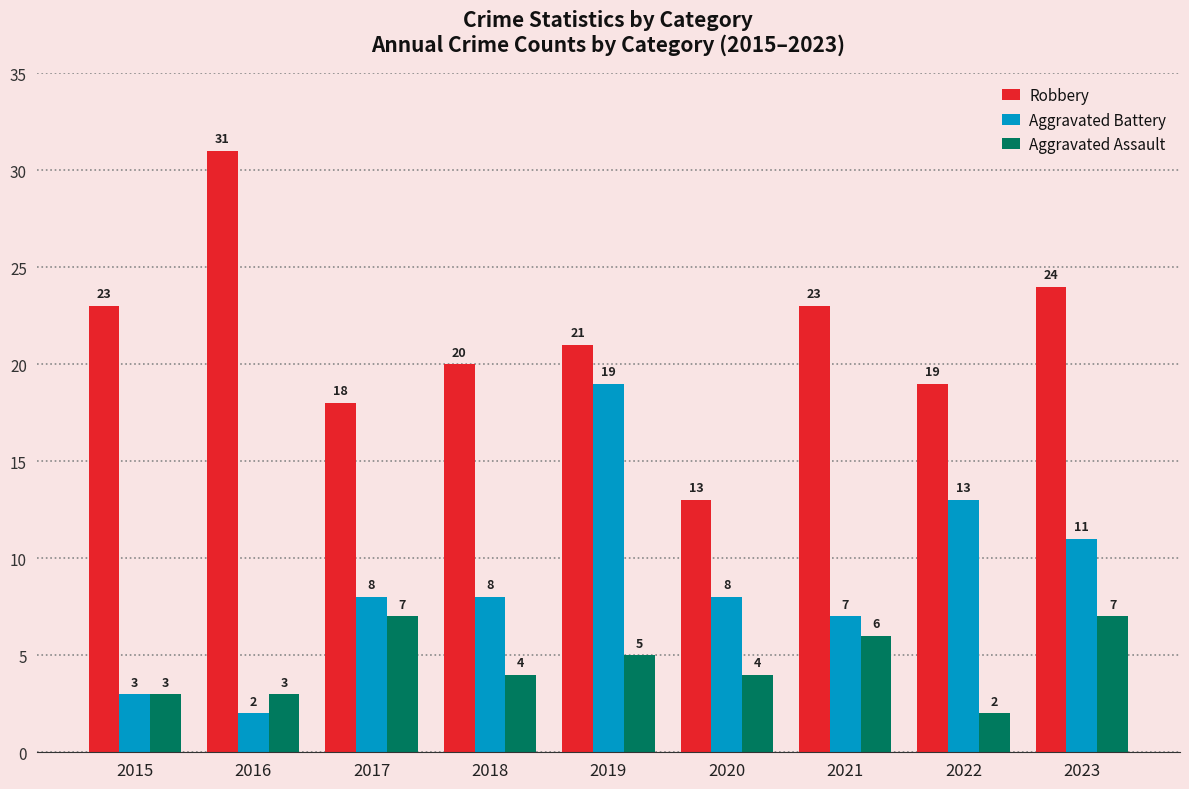

Rank the series by their maximum value, from highest to lowest.

Robbery, Aggravated Battery, Aggravated Assault